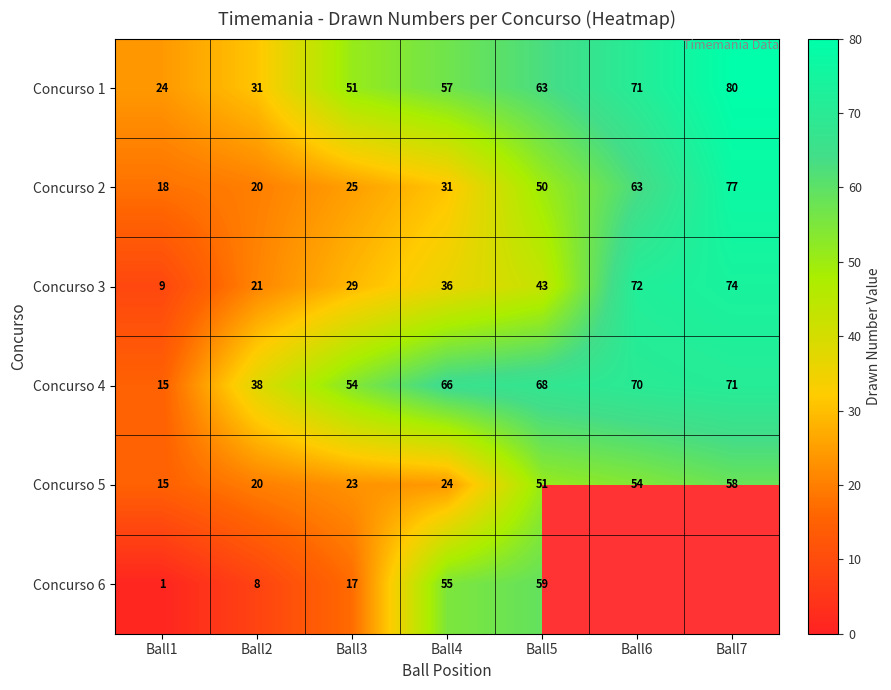

Which category has the lowest value in the Concurso 1 series?

Ball1